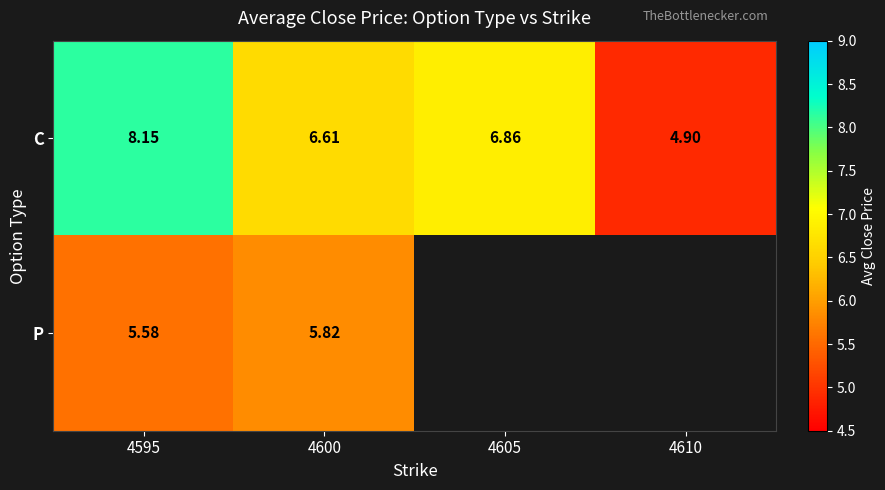

At 4595, list the series in order from largest to smallest.

C, P